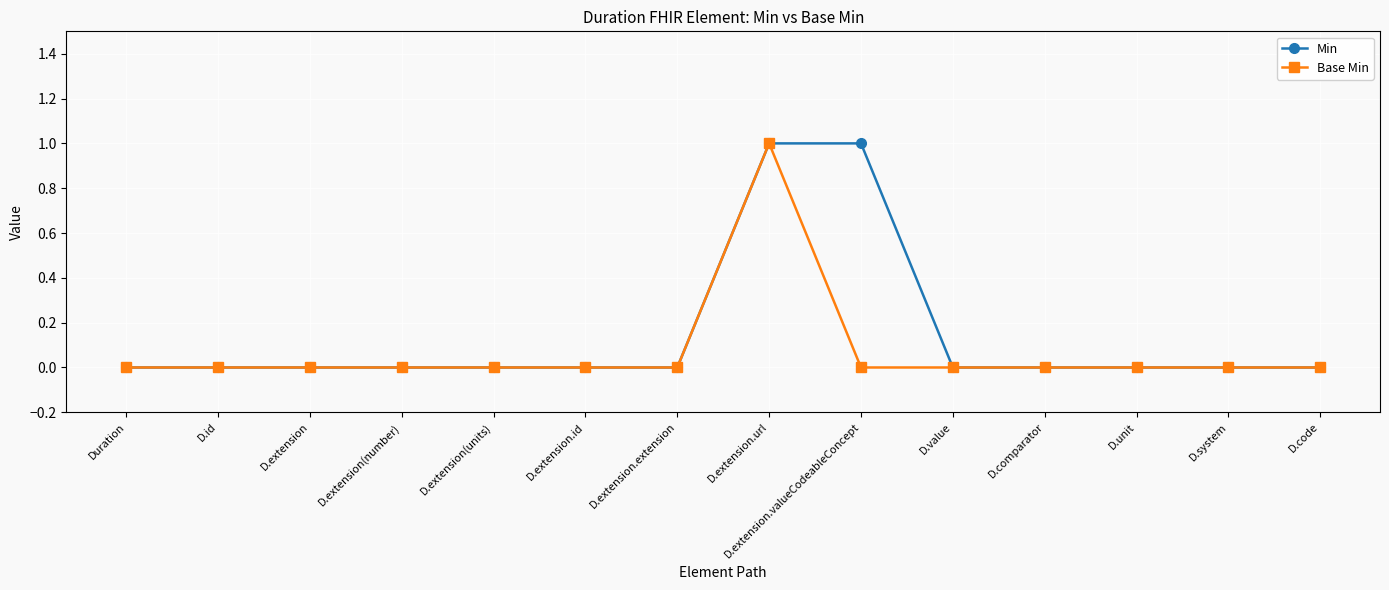

Reading left to right, what are all the values shown in this chart?

Min: Duration=0	D.id=0	D.extension=0	D.extension(number)=0	D.extension(units)=0	D.extension.id=0	D.extension.extension=0	D.extension.url=1	D.extension.valueCodeableConcept=1	D.value=0	D.comparator=0	D.unit=0	D.system=0	D.code=0
Base Min: Duration=0	D.id=0	D.extension=0	D.extension(number)=0	D.extension(units)=0	D.extension.id=0	D.extension.extension=0	D.extension.url=1	D.extension.valueCodeableConcept=0	D.value=0	D.comparator=0	D.unit=0	D.system=0	D.code=0